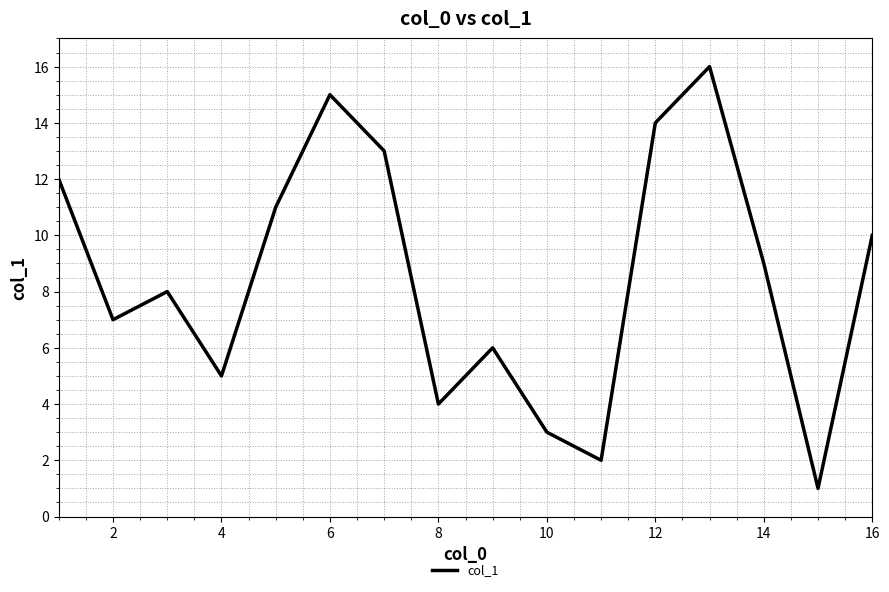

What is the greatest value displayed?

16